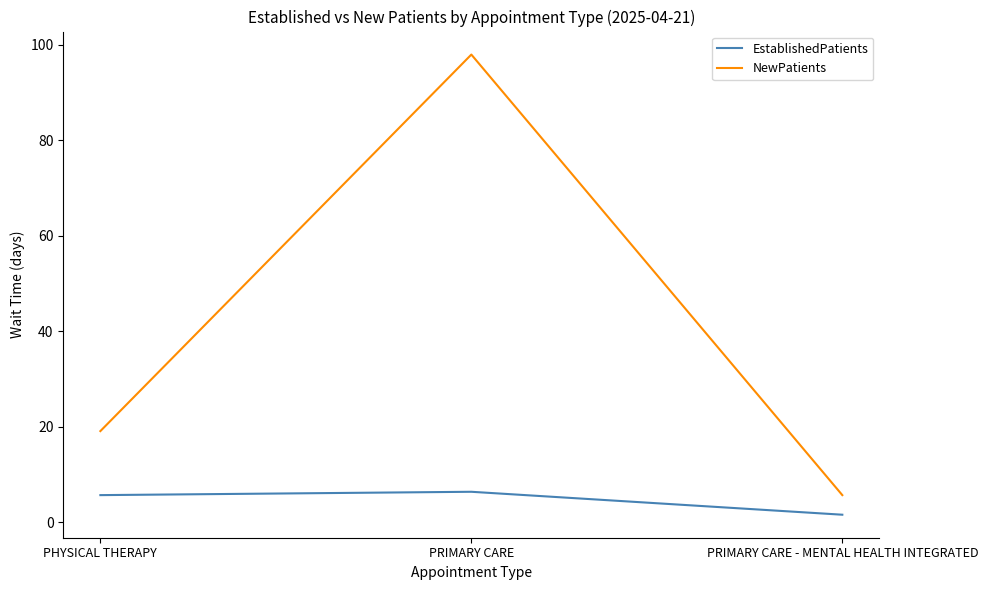

Is the value of EstablishedPatients at PRIMARY CARE - MENTAL HEALTH INTEGRATED greater than the value of NewPatients at PRIMARY CARE - MENTAL HEALTH INTEGRATED?

No